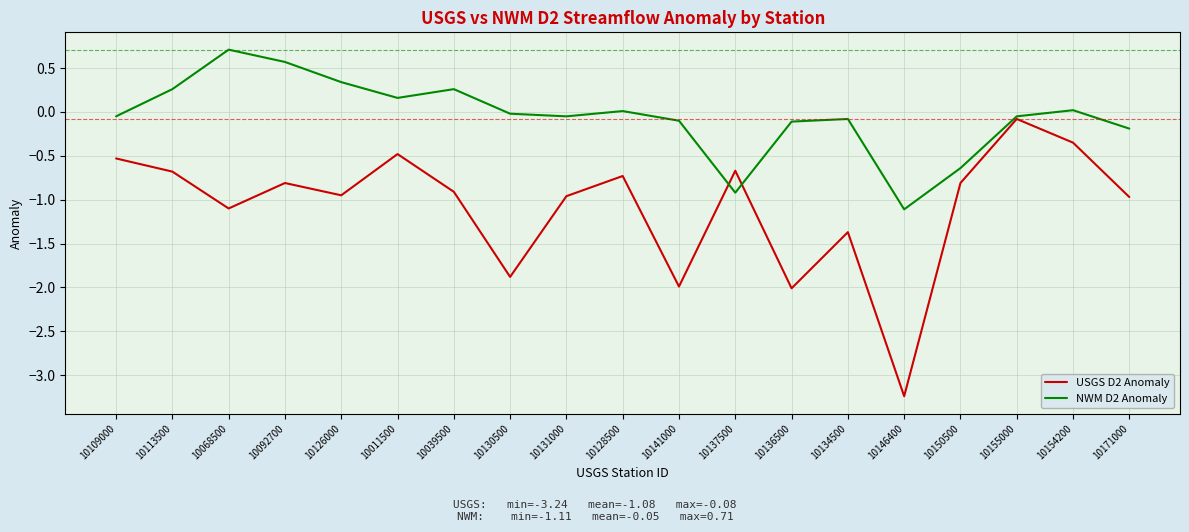

How many series are shown in this chart?

2